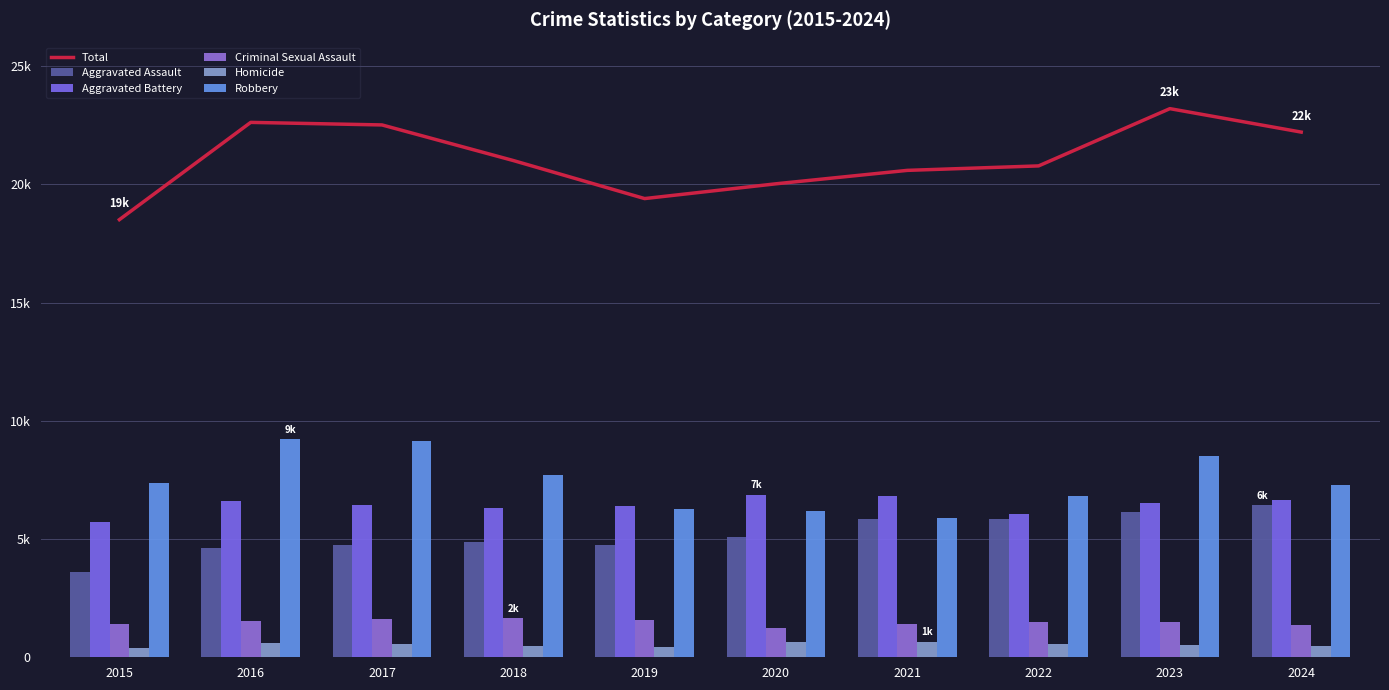

What are all the series names shown in the legend?

Total, Aggravated Assault, Aggravated Battery, Criminal Sexual Assault, Homicide, Robbery